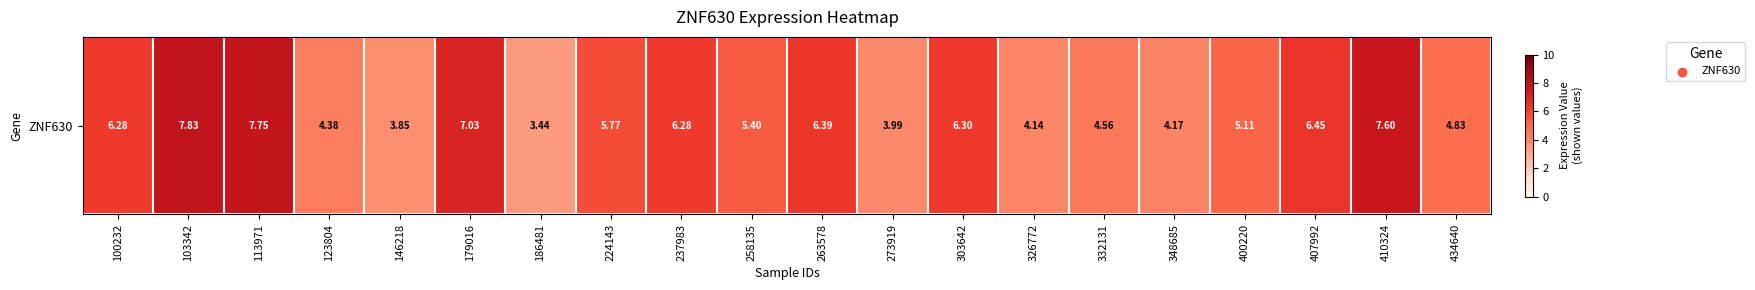

What is the change in value from 103342 to 332131?

-3.3